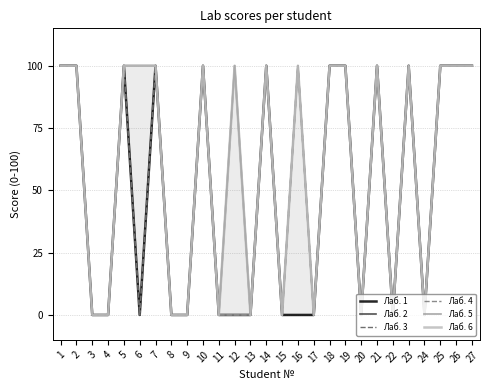

Is this an area chart (filled region under the line)?

No